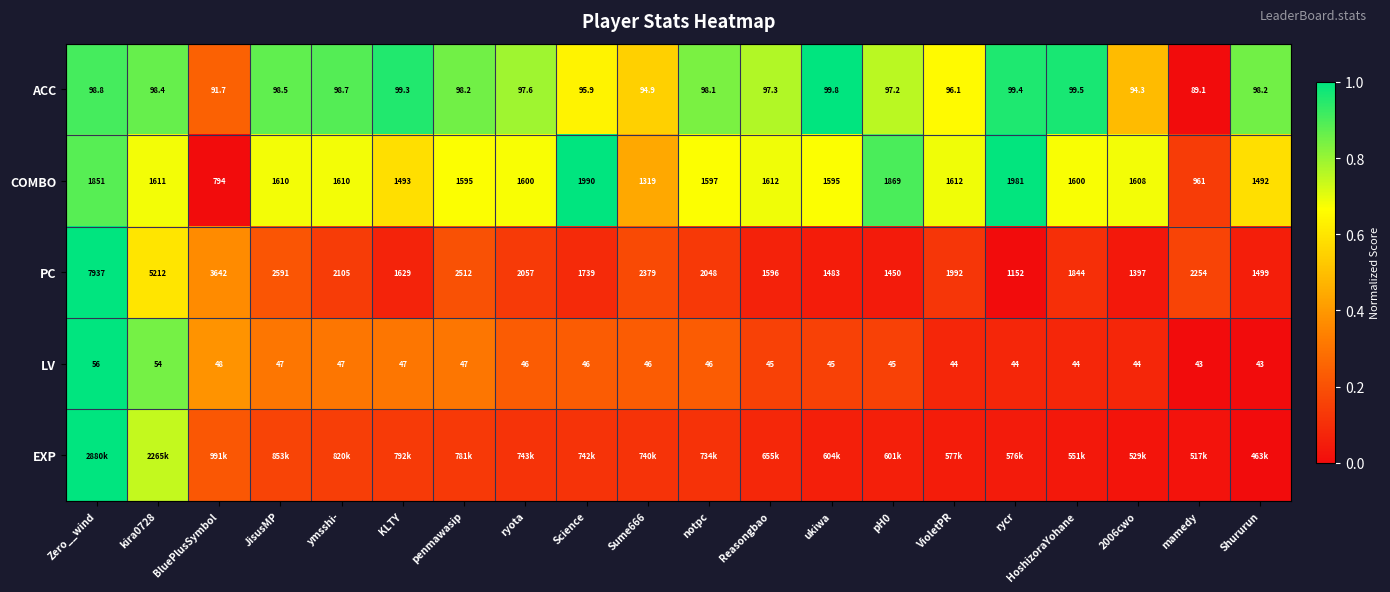

Which category has the lowest value in the COMBO series?

BluePlusSymbol